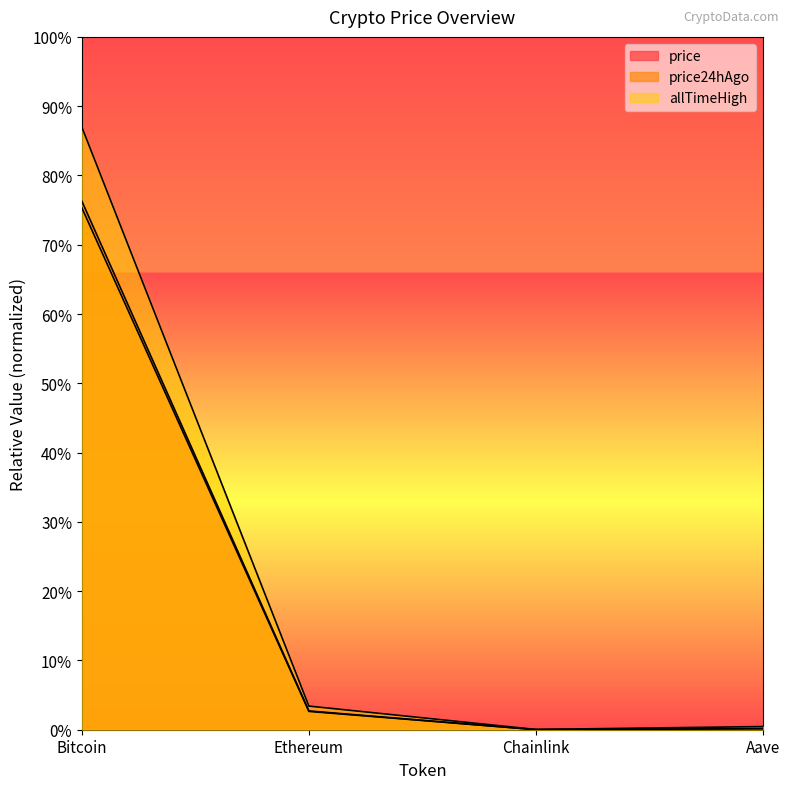

Reading left to right, list all the values displayed in this chart.

price: Bitcoin=0.8	Ethereum=0.0	Chainlink=0.0	Aave=0.0
price24hAgo: Bitcoin=0.8	Ethereum=0.0	Chainlink=0.0	Aave=0.0
allTimeHigh: Bitcoin=0.9	Ethereum=0.0	Chainlink=0.0	Aave=0.0